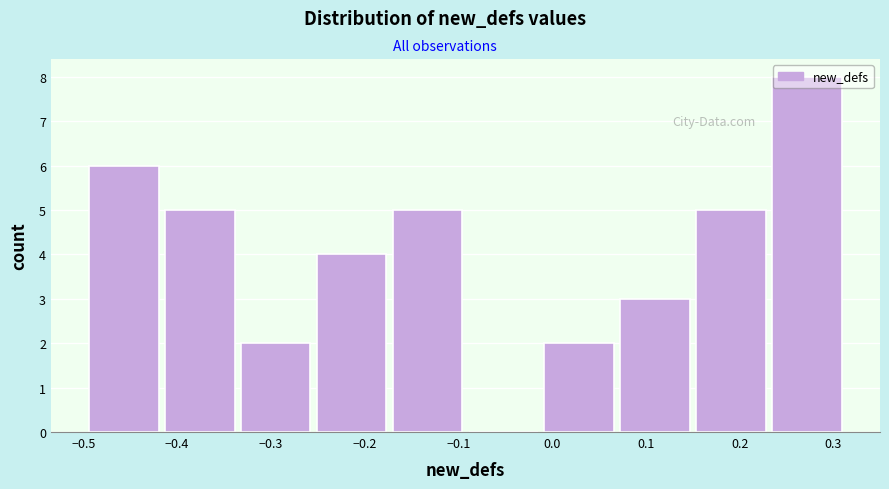

Over which range of the x-axis is the bar tallest?

0.23 to 0.32